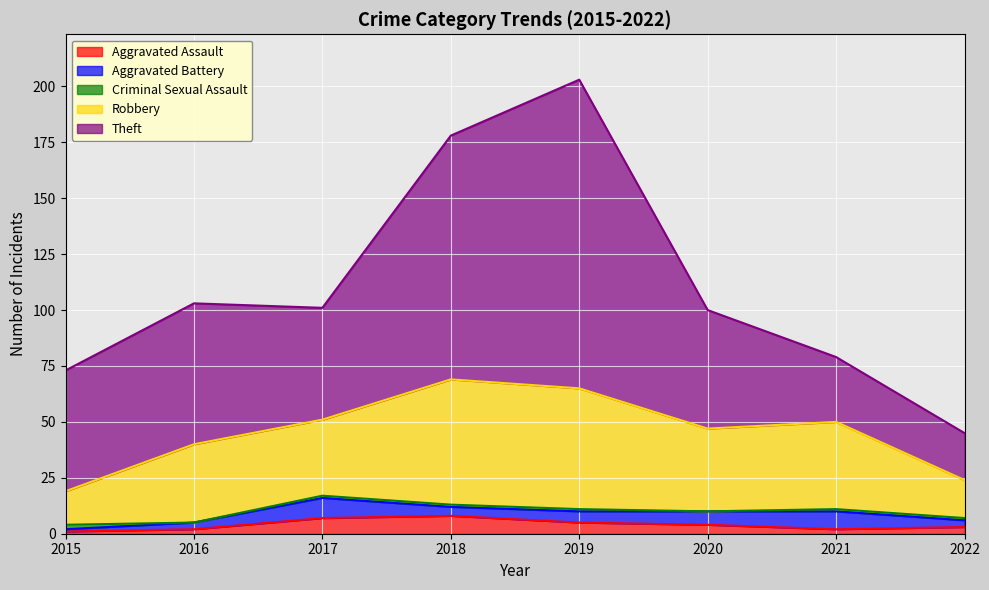

At 2018, list the series in order from smallest to largest.

Criminal Sexual Assault, Aggravated Battery, Aggravated Assault, Robbery, Theft